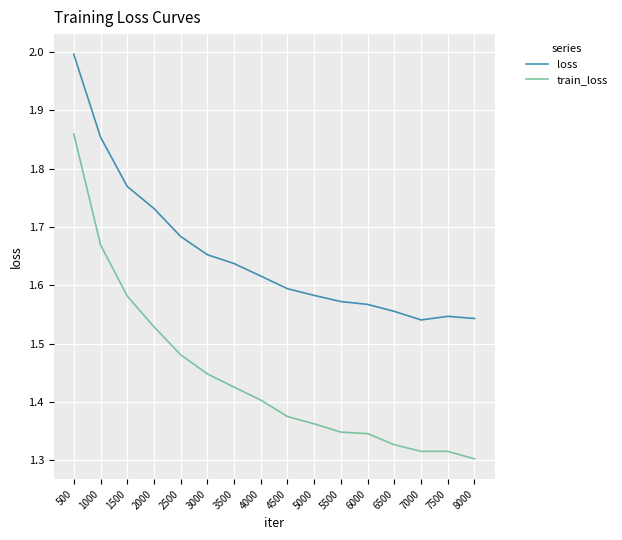

The train_loss series shows 2.1 at 2000. True or false?

False